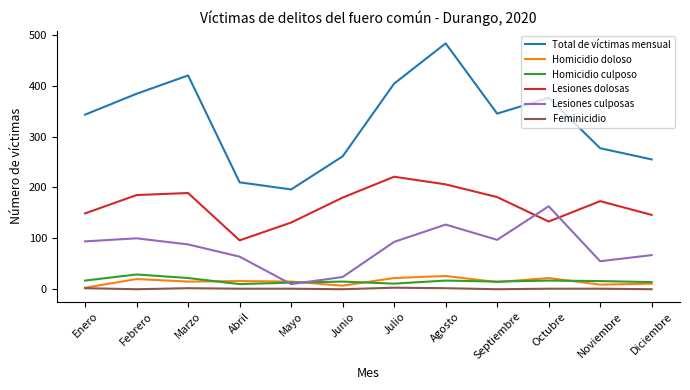

What is the difference between the second highest and second lowest values in the Homicidio culposo series?

11